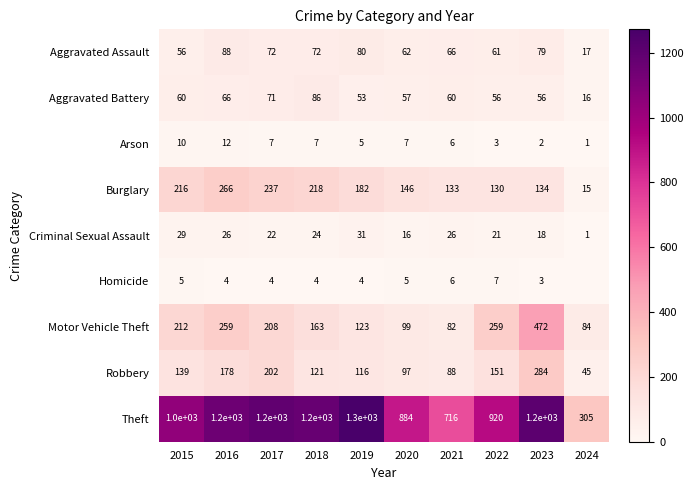

Where does the Criminal Sexual Assault series first go above 24?

2015